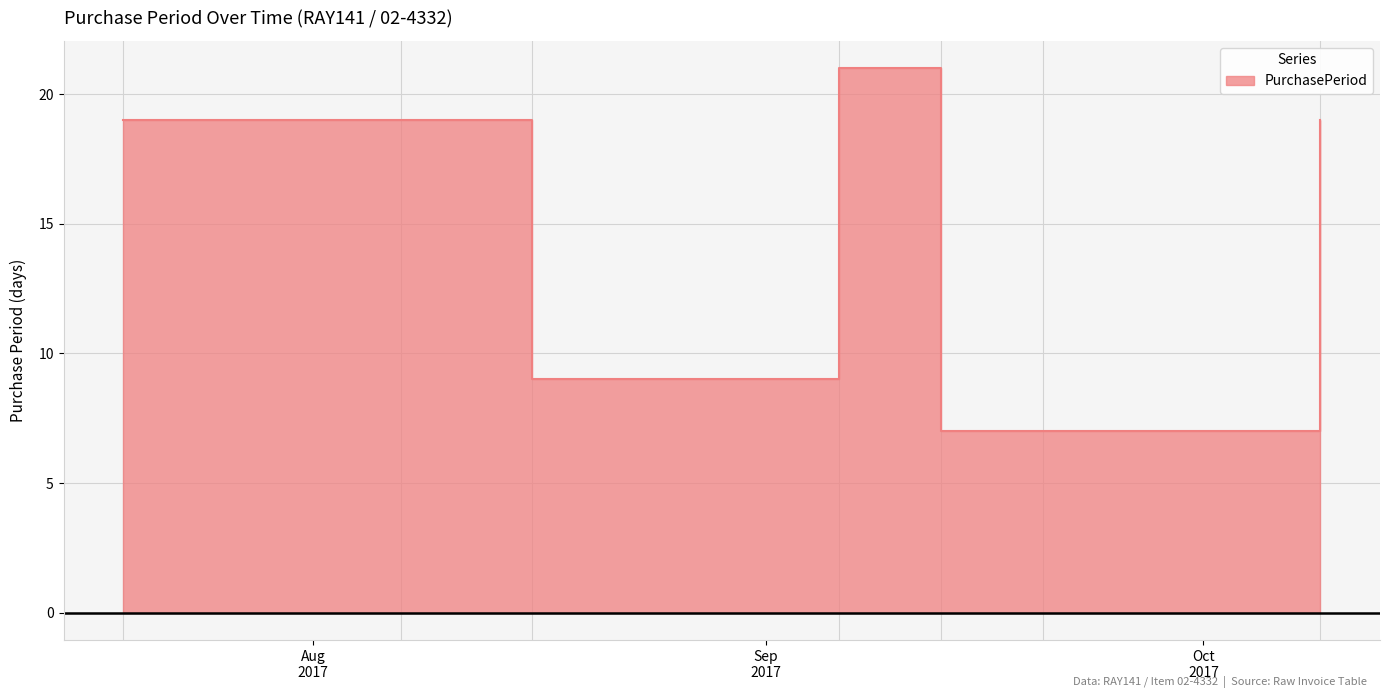

Where is the data nearest to the value 14?

2017-07-19